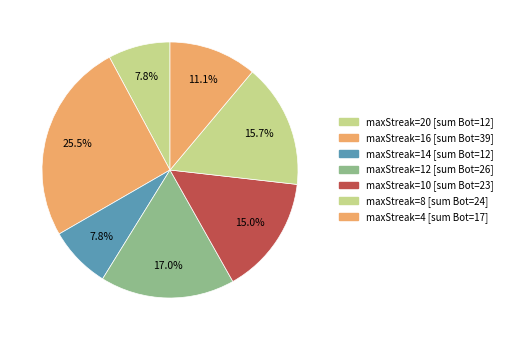

How many slices are in this pie chart?

7